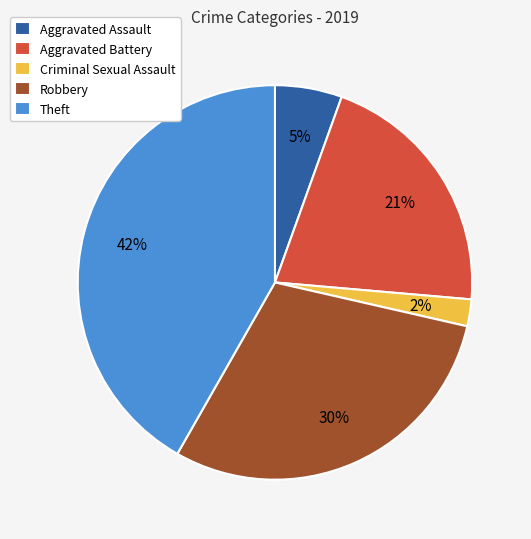

Which slice is the largest?

Theft